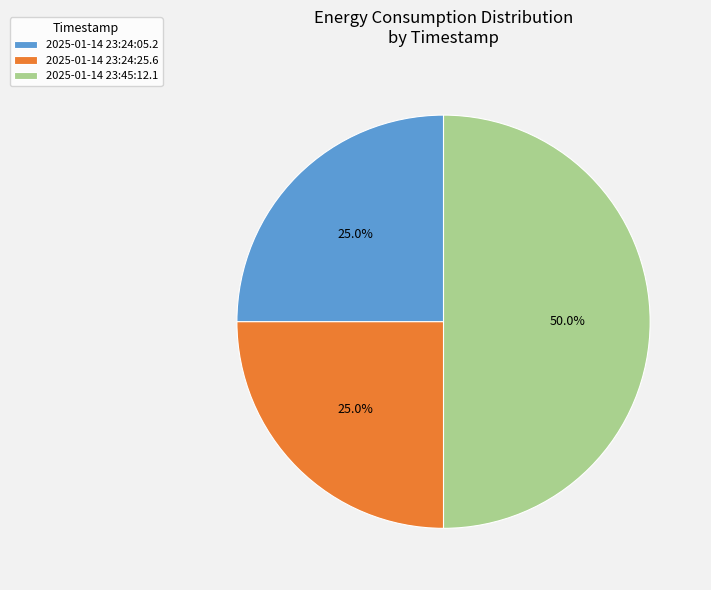

Is it true that 2025-01-14 23:24:05.2 is 15% of the pie?

False